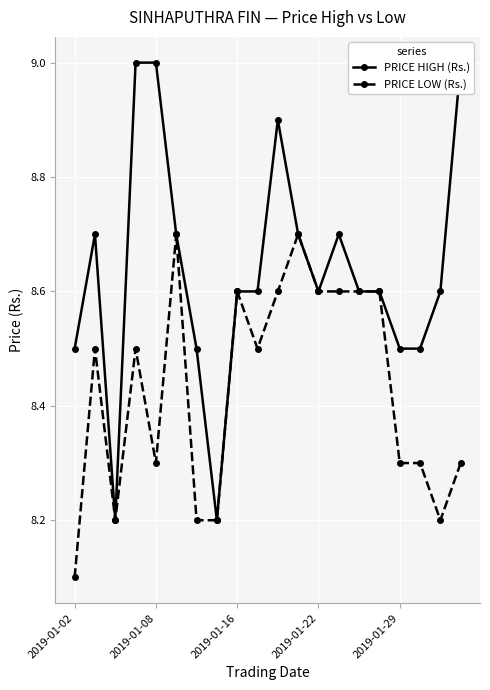

How many lines are shown in the chart?

2